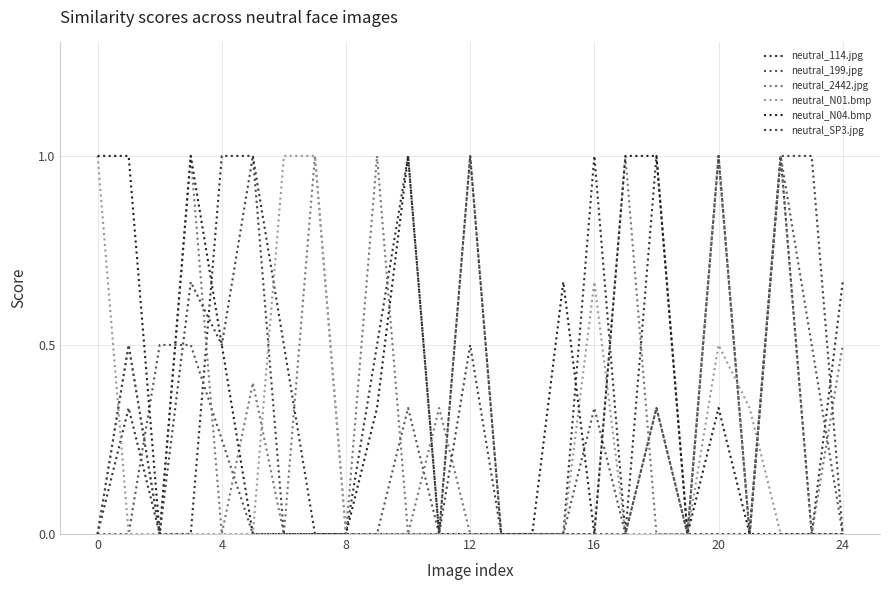

Where is the first local maximum for neutral_N04.bmp?

12